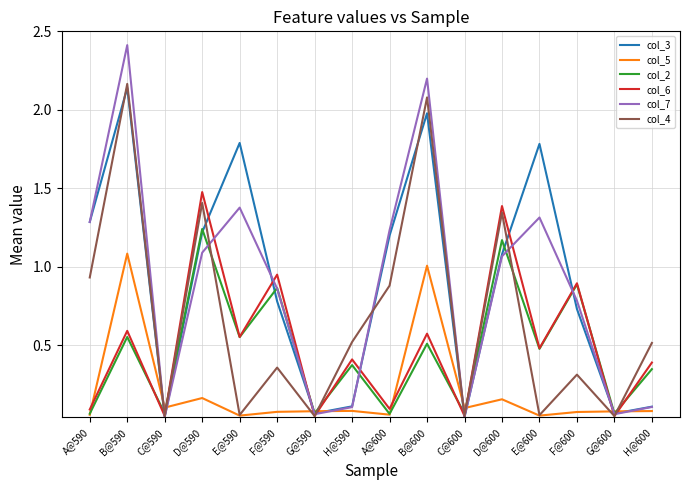

What is the highest value of the col_6 series?

1.5